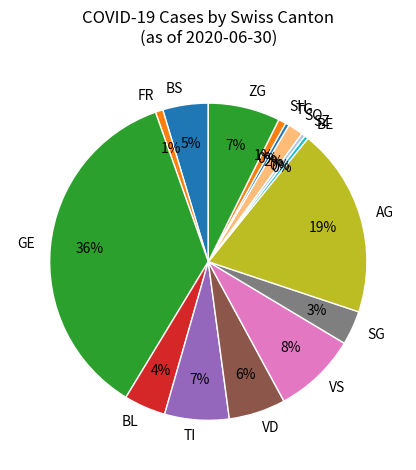

True or false: SZ accounts for 0% of the total.

True